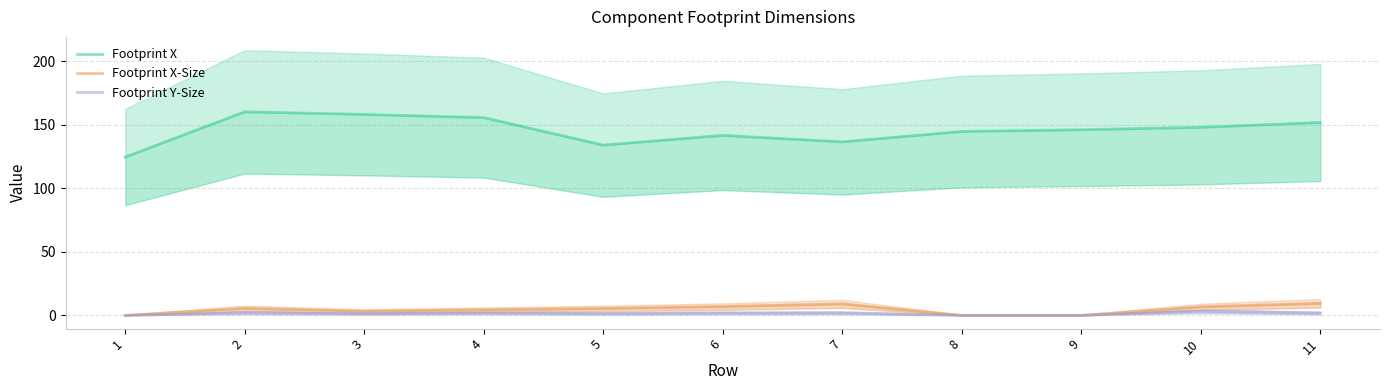

True or false: Footprint X and Footprint Y-Size intersect in this chart.

False